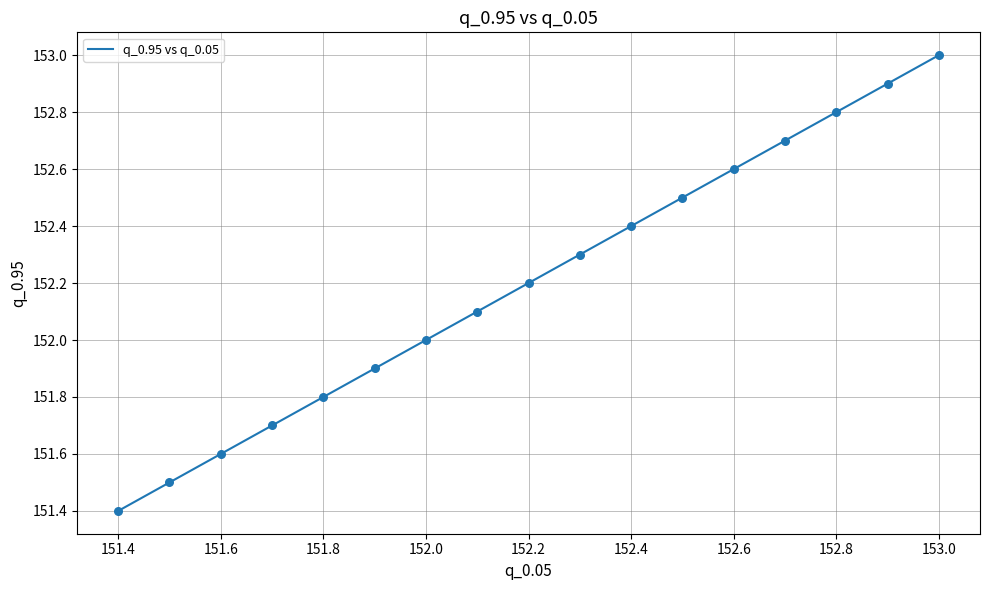

What is the difference between the maximum and minimum values?

1.6